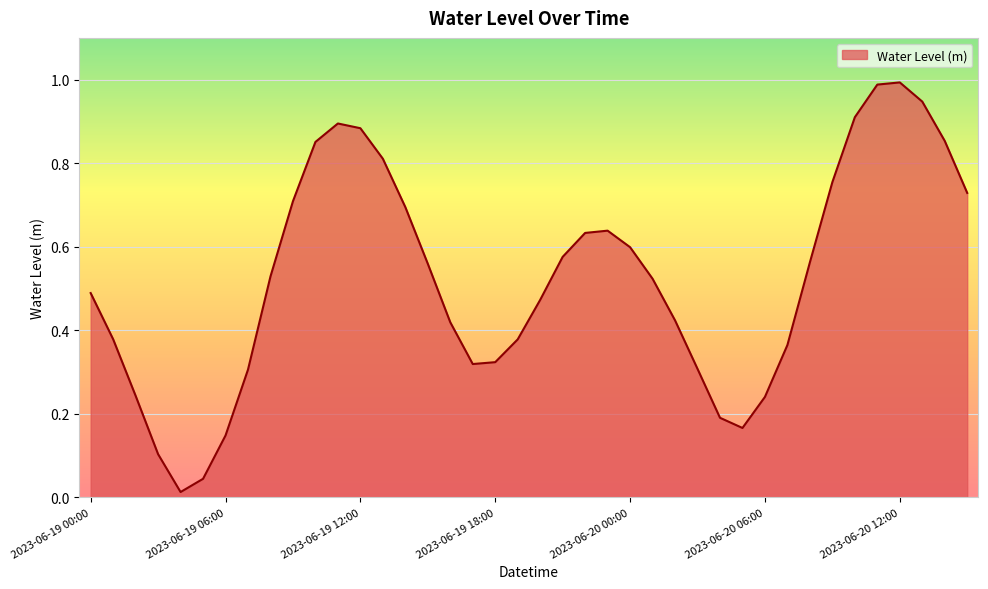

Rank the categories by value from highest to lowest.

2023-06-20 12:00, 2023-06-20 11:00, 2023-06-20 13:00, 2023-06-20 10:00, 2023-06-19 11:00, 2023-06-19 12:00, 2023-06-20 14:00, 2023-06-19 10:00, 2023-06-19 13:00, 2023-06-20 09:00, 2023-06-20 15:00, 2023-06-19 09:00, 2023-06-19 14:00, 2023-06-19 23:00, 2023-06-19 22:00, 2023-06-20 00:00, 2023-06-19 21:00, 2023-06-20 08:00, 2023-06-19 15:00, 2023-06-19 08:00, 2023-06-20 01:00, 2023-06-19 00:00, 2023-06-19 20:00, 2023-06-20 02:00, 2023-06-19 16:00, 2023-06-19 01:00, 2023-06-19 19:00, 2023-06-20 07:00, 2023-06-19 18:00, 2023-06-19 17:00, 2023-06-20 03:00, 2023-06-19 07:00, 2023-06-19 02:00, 2023-06-20 06:00, 2023-06-20 04:00, 2023-06-20 05:00, 2023-06-19 06:00, 2023-06-19 03:00, 2023-06-19 05:00, 2023-06-19 04:00